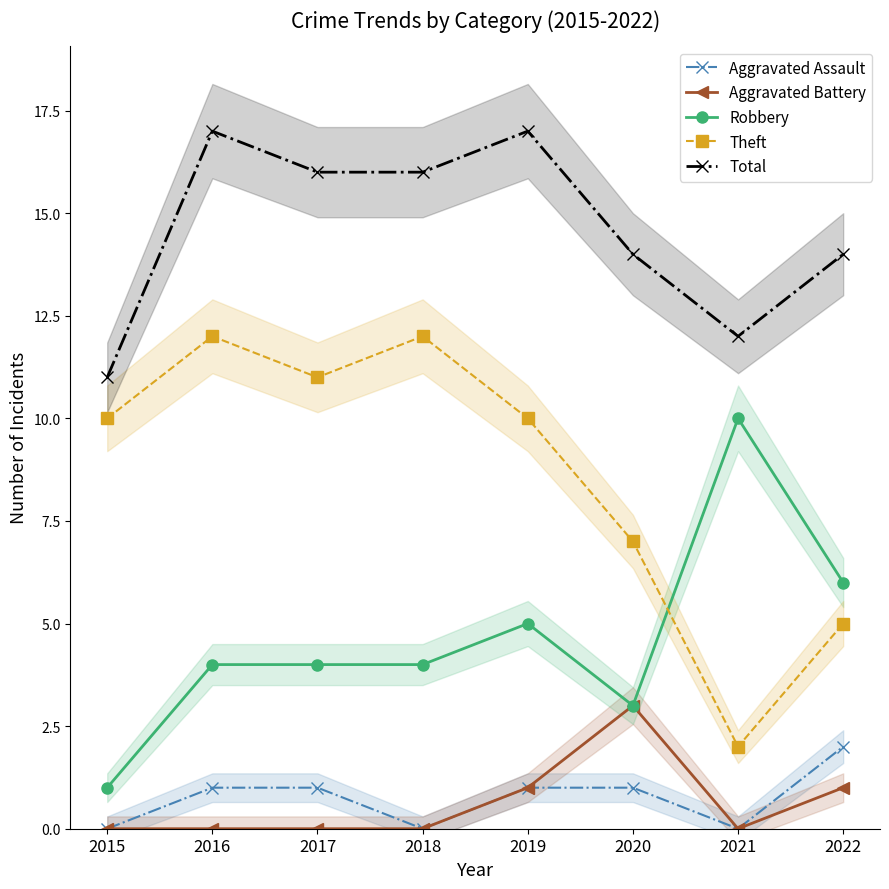

At which label is Aggravated Assault closest to 1?

2016